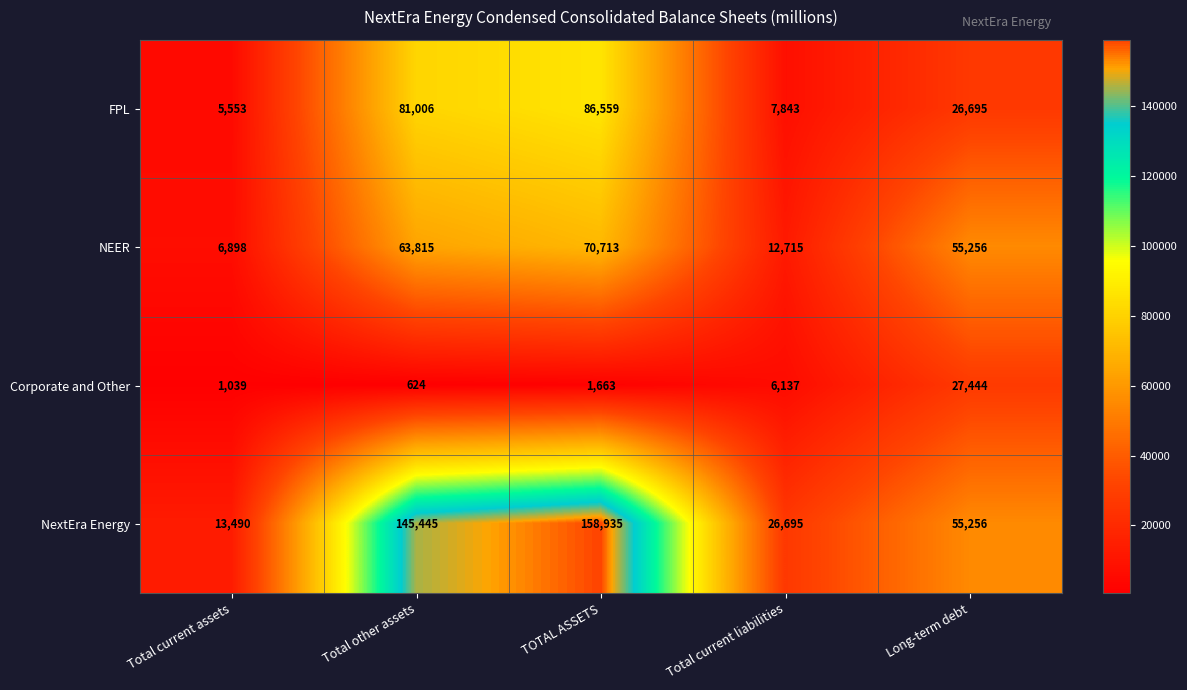

Which label corresponds to the largest value in the chart?

TOTAL ASSETS